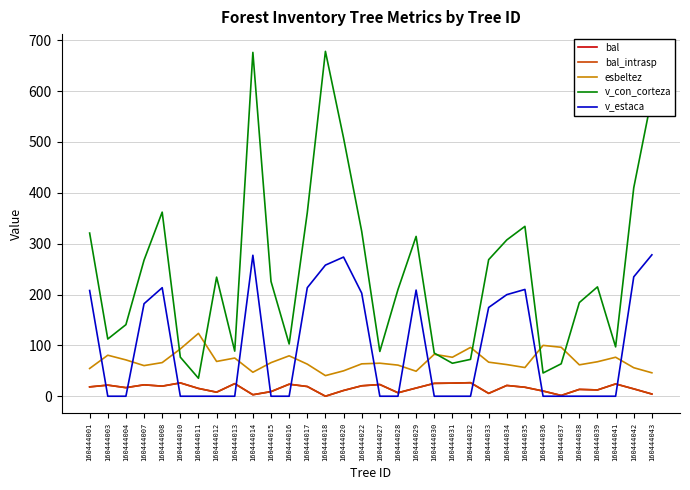

Does the chart have visible grid lines?

Yes